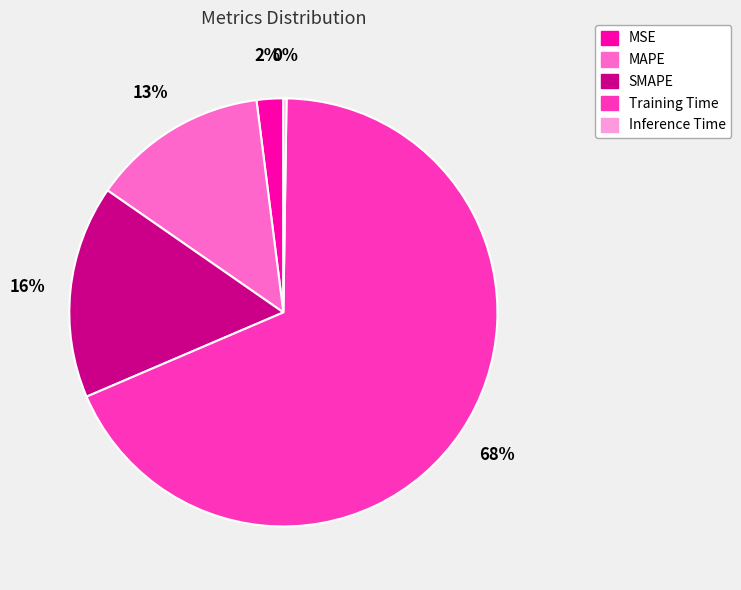

Combined, do SMAPE and Training Time account for over 50%?

Yes